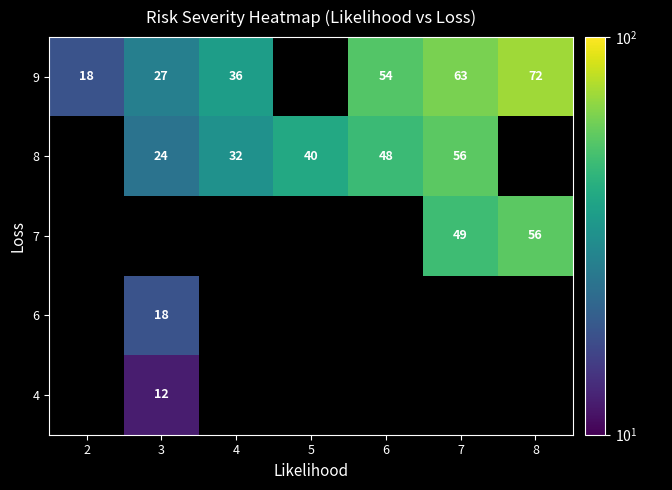

What is the greatest value displayed?

72.0